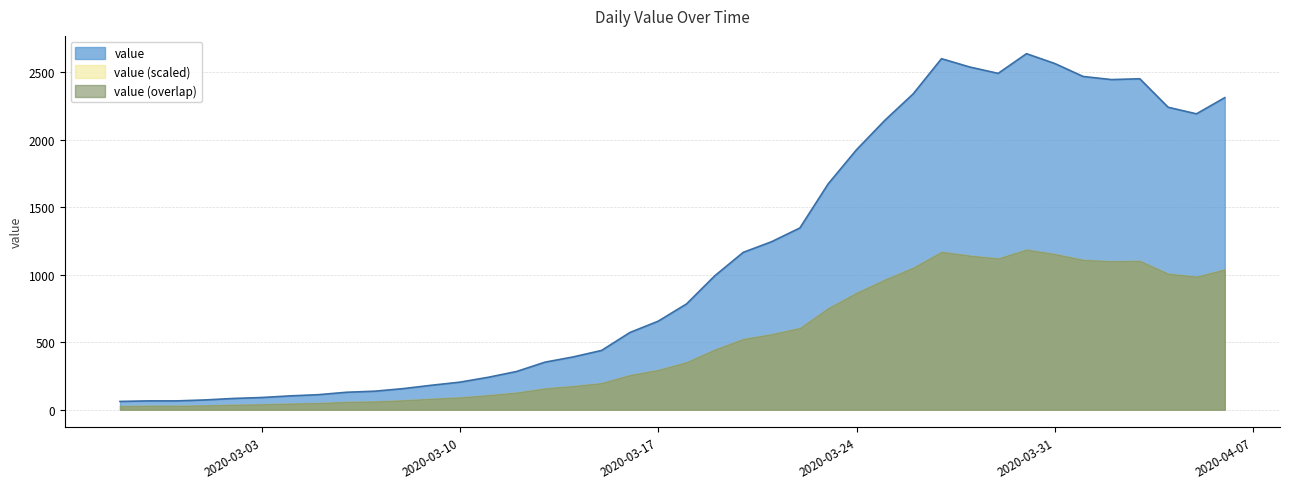

Where is the first local minimum?

2020-03-29